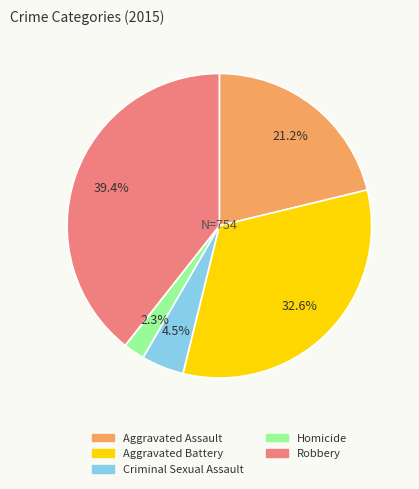

Does Aggravated Assault account for over 50% of the chart?

No